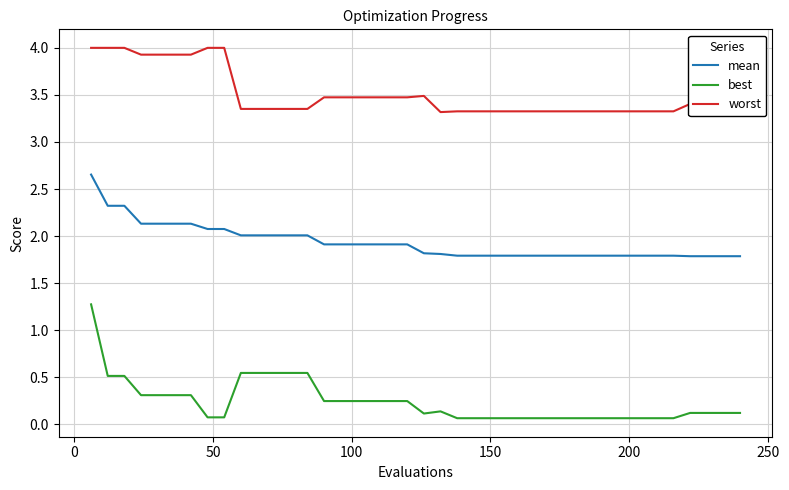

Which series has the largest total across all categories?

worst